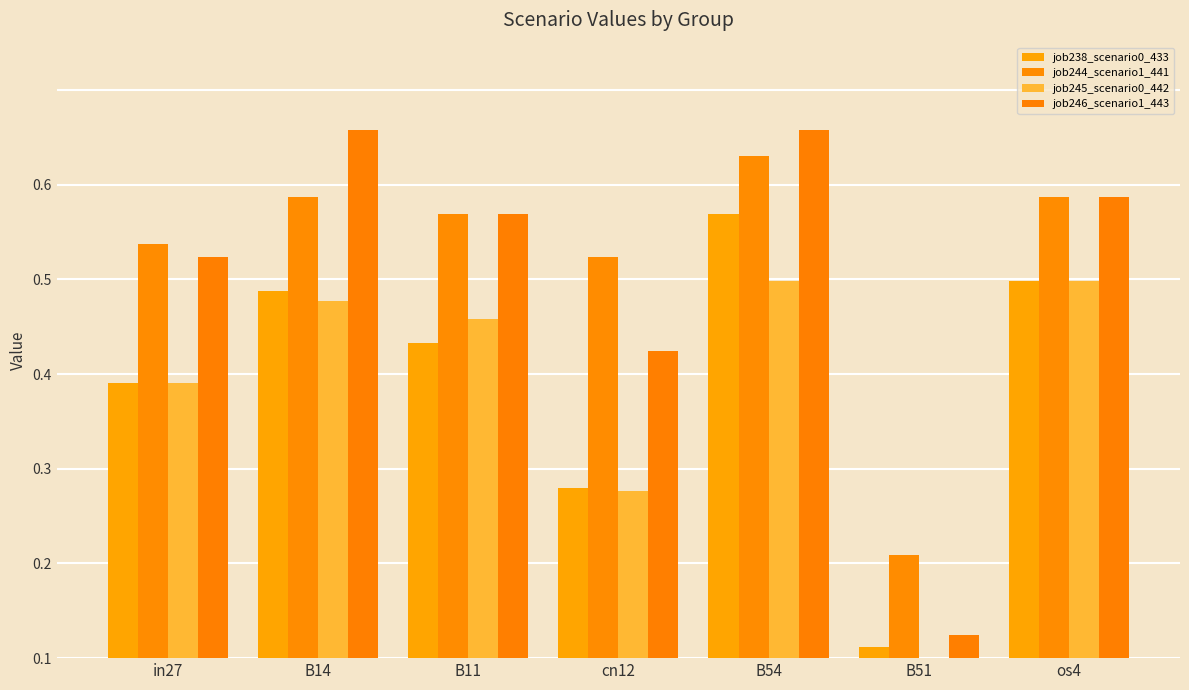

Between cn12 and in27, which is larger?

in27